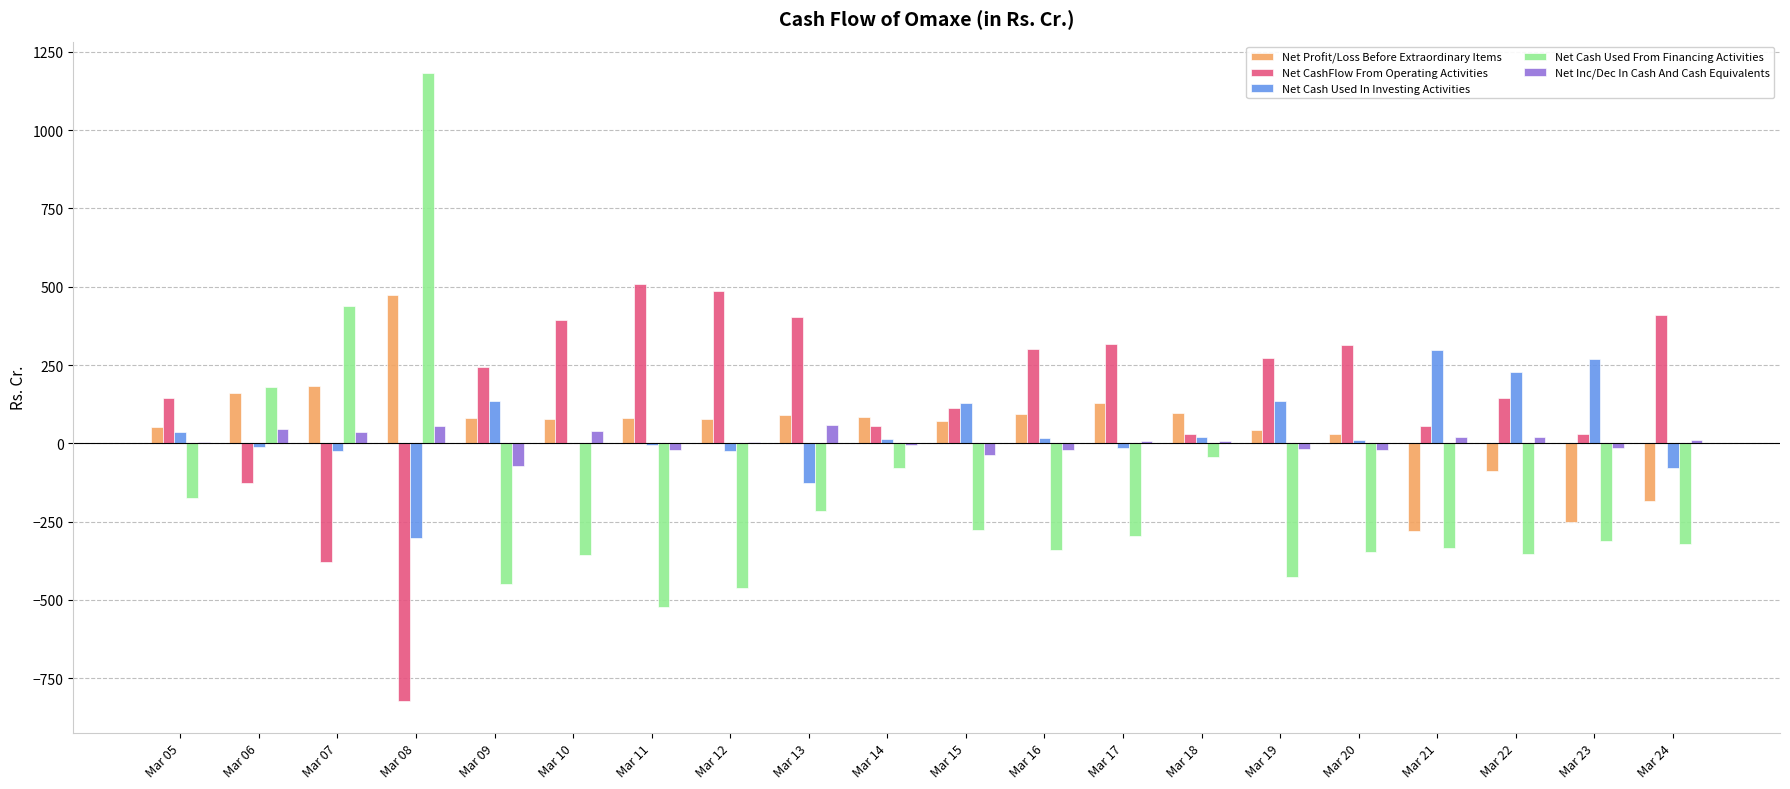

What is the maximum value shown in the chart?

1182.6